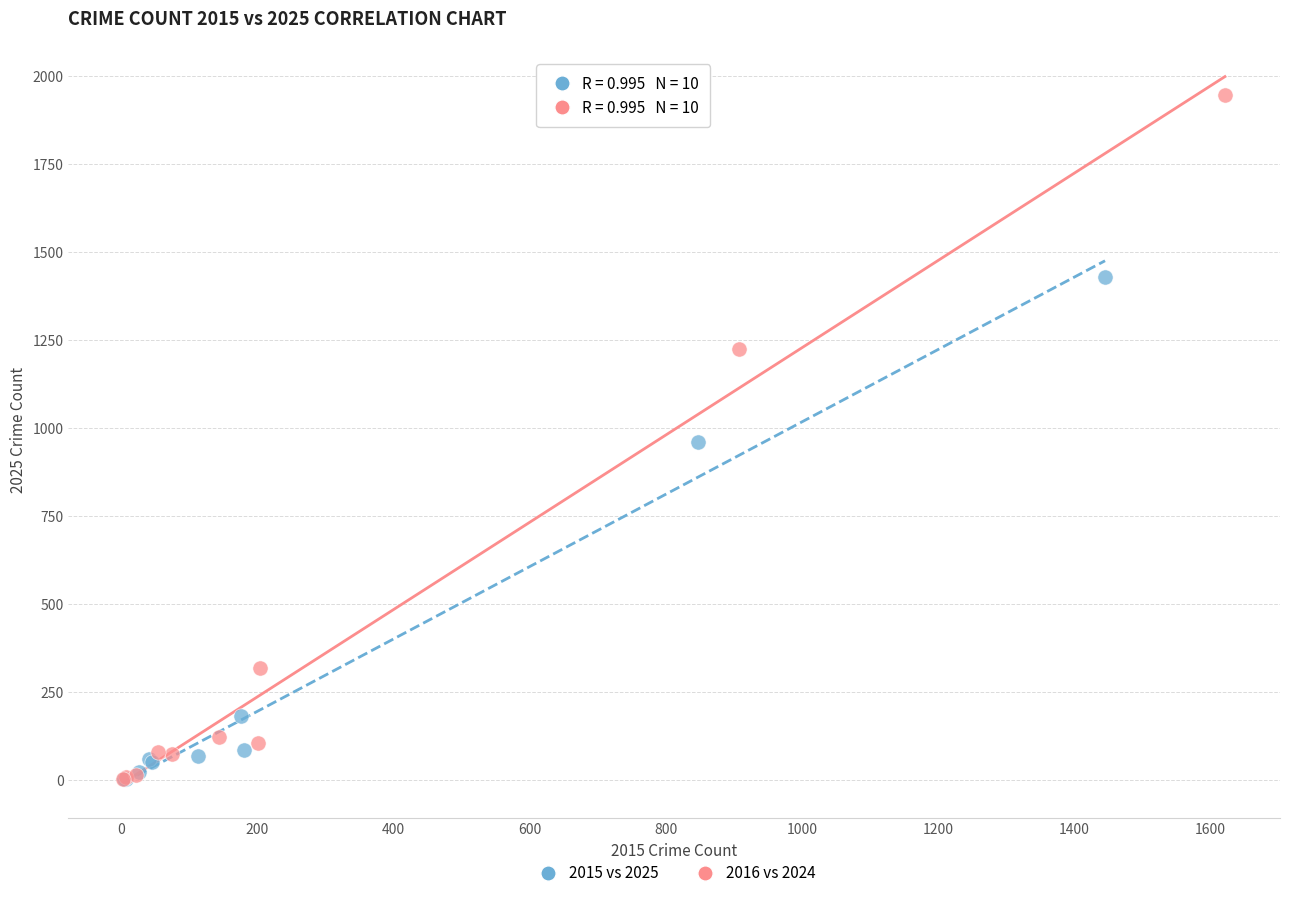

Which series contains the highest Y value?

2016 vs 2024